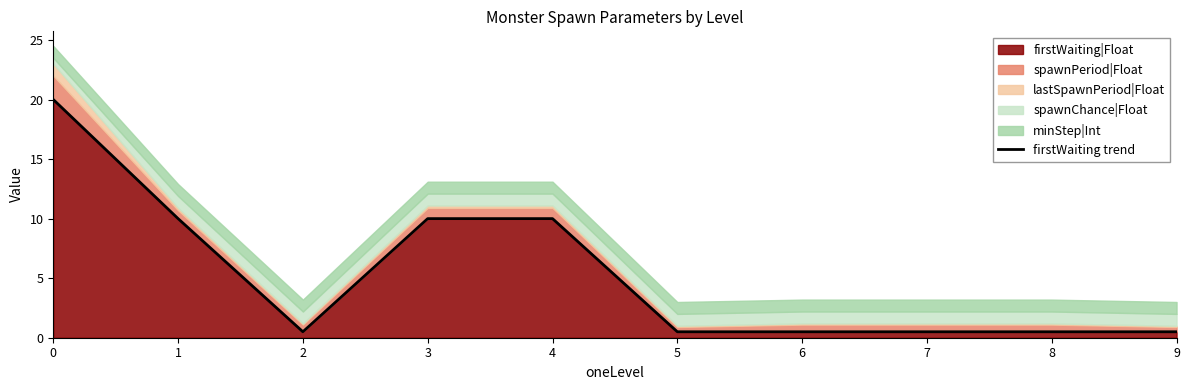

What is the greatest value displayed?

20.0